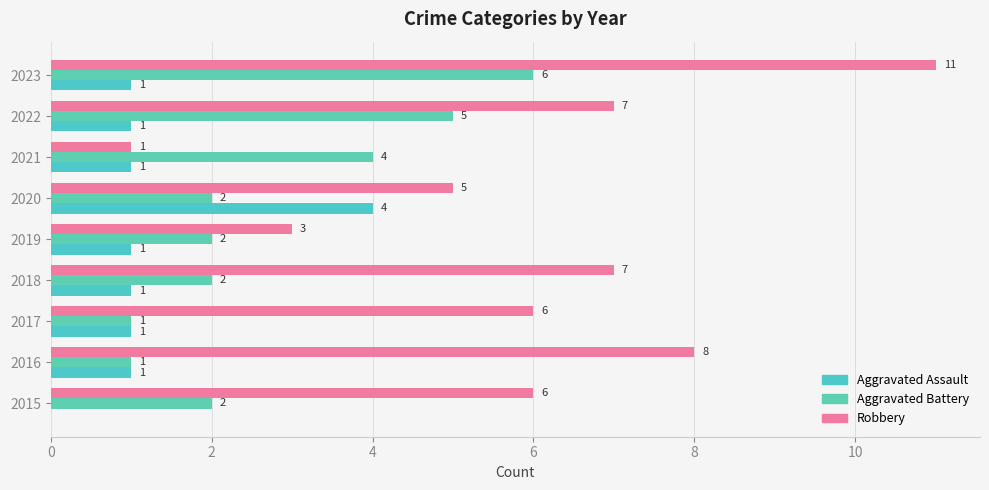

What are all the series names shown in the legend?

Aggravated Assault, Aggravated Battery, Robbery